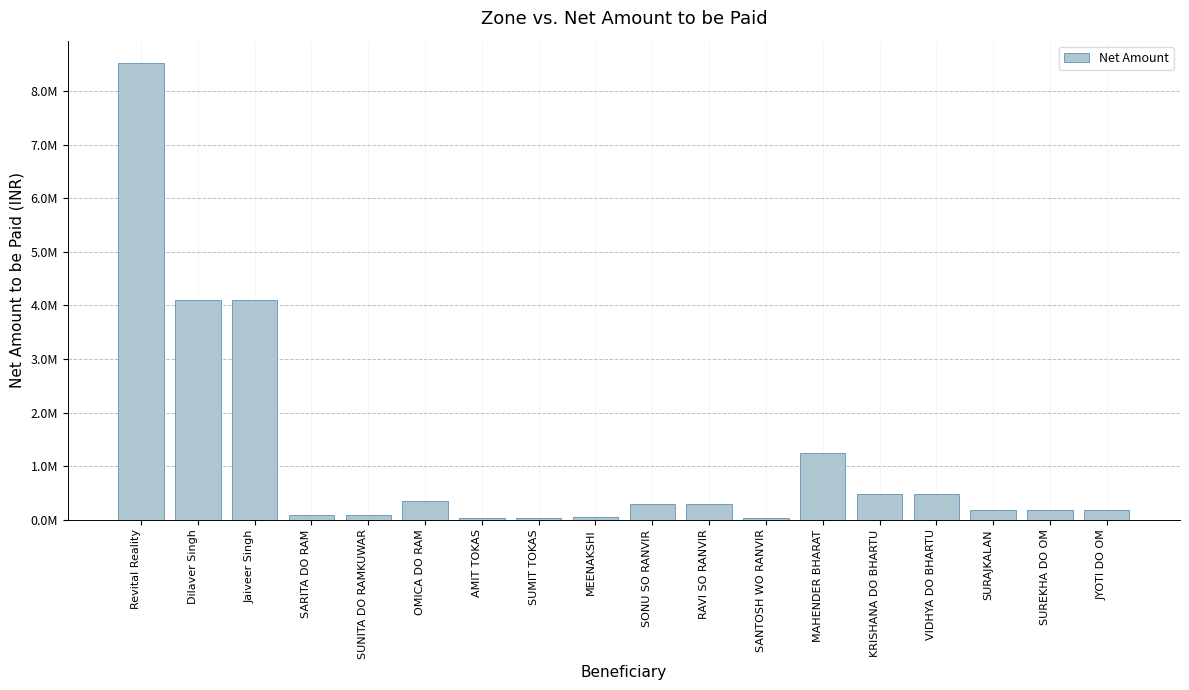

Are the bars grouped side by side (vs. stacked)?

No